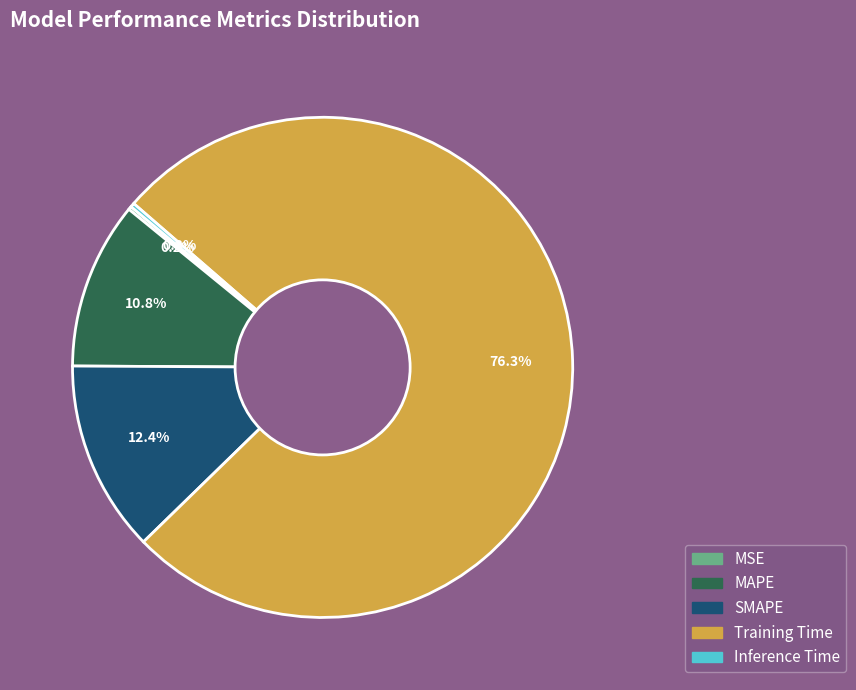

What is the largest slice in the pie chart?

Training Time